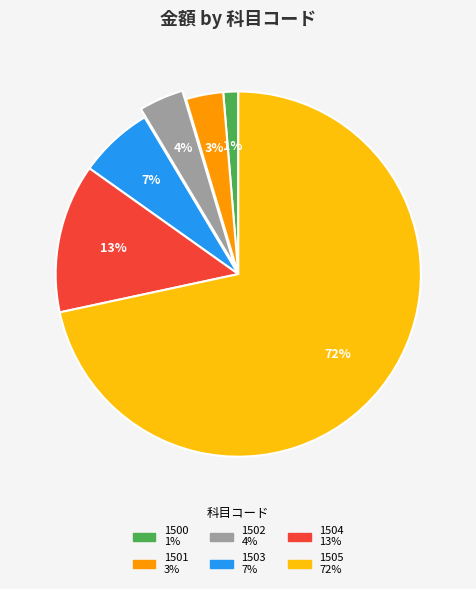

Rank the categories by value from lowest to highest.

1500, 1501, 1502, 1503, 1504, 1505